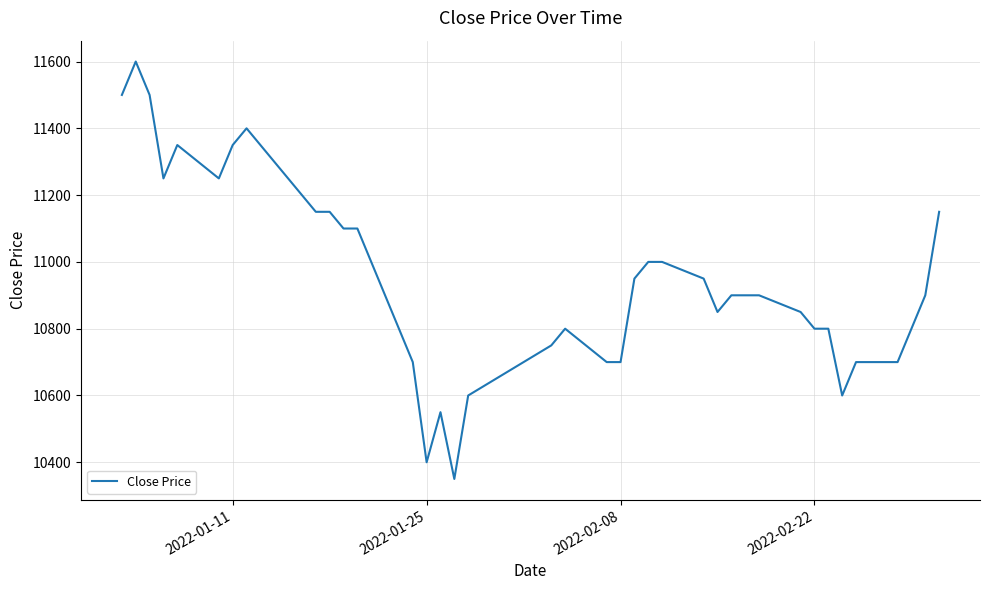

What is the difference between the maximum and minimum values?

1250